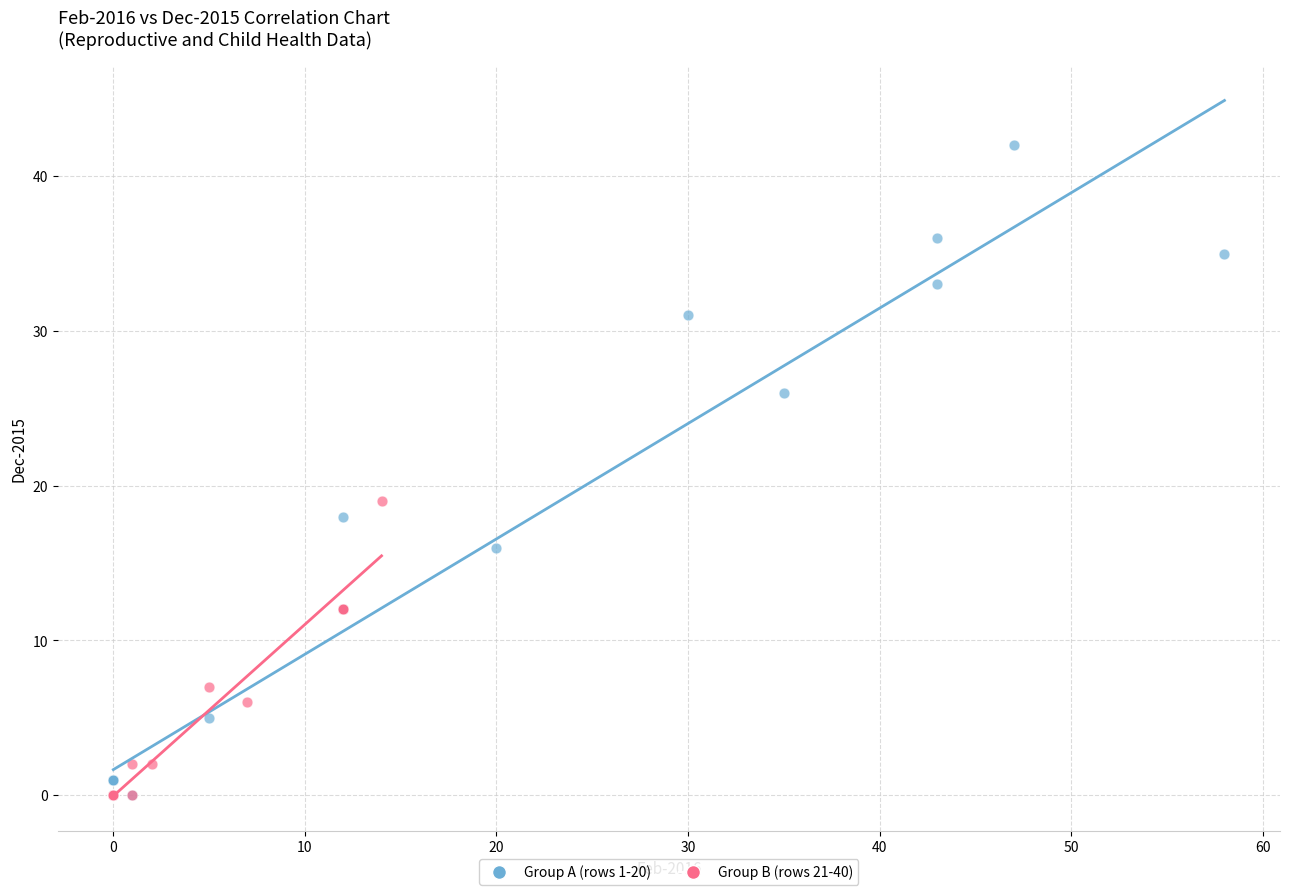

Which series has the widest spread of Y values?

Group A (rows 1-20)